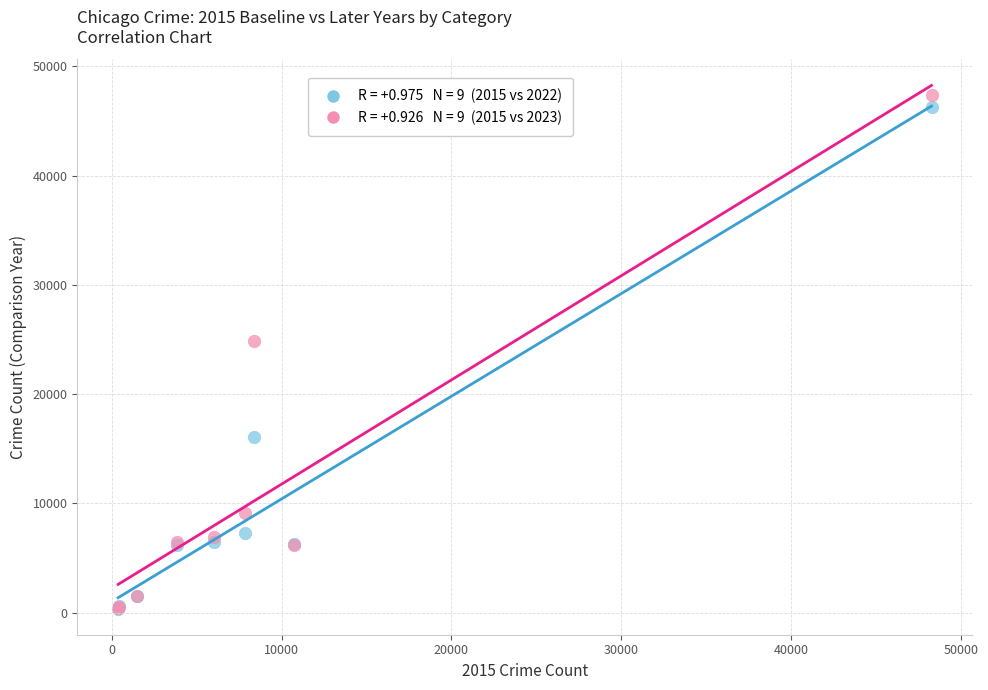

Across all series, what Y value is closest to 23878?

24833